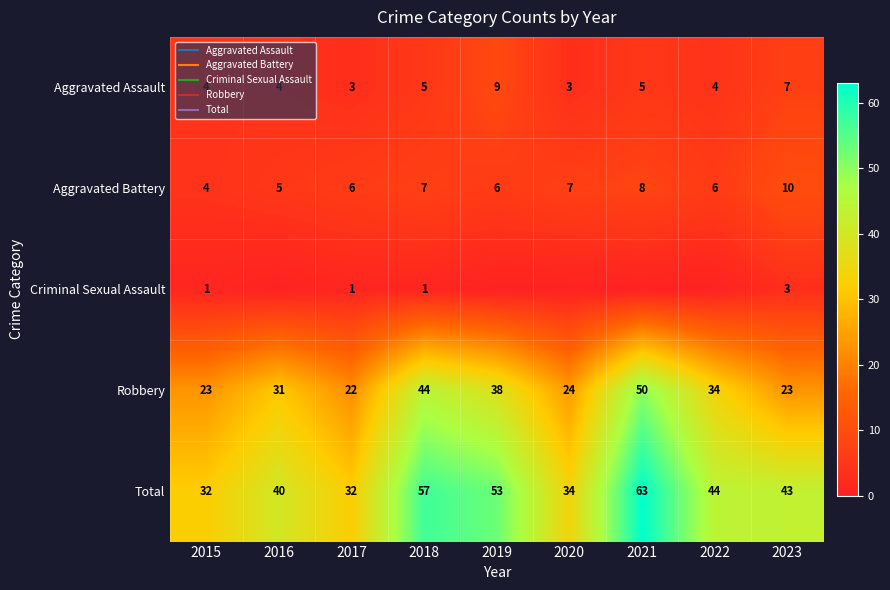

Which series changed the most between 2017 and 2022?

Robbery